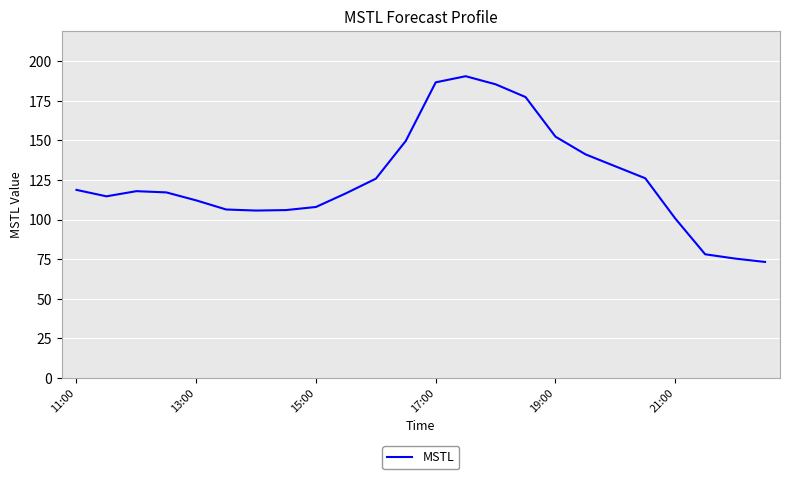

What is the greatest value displayed?

190.4